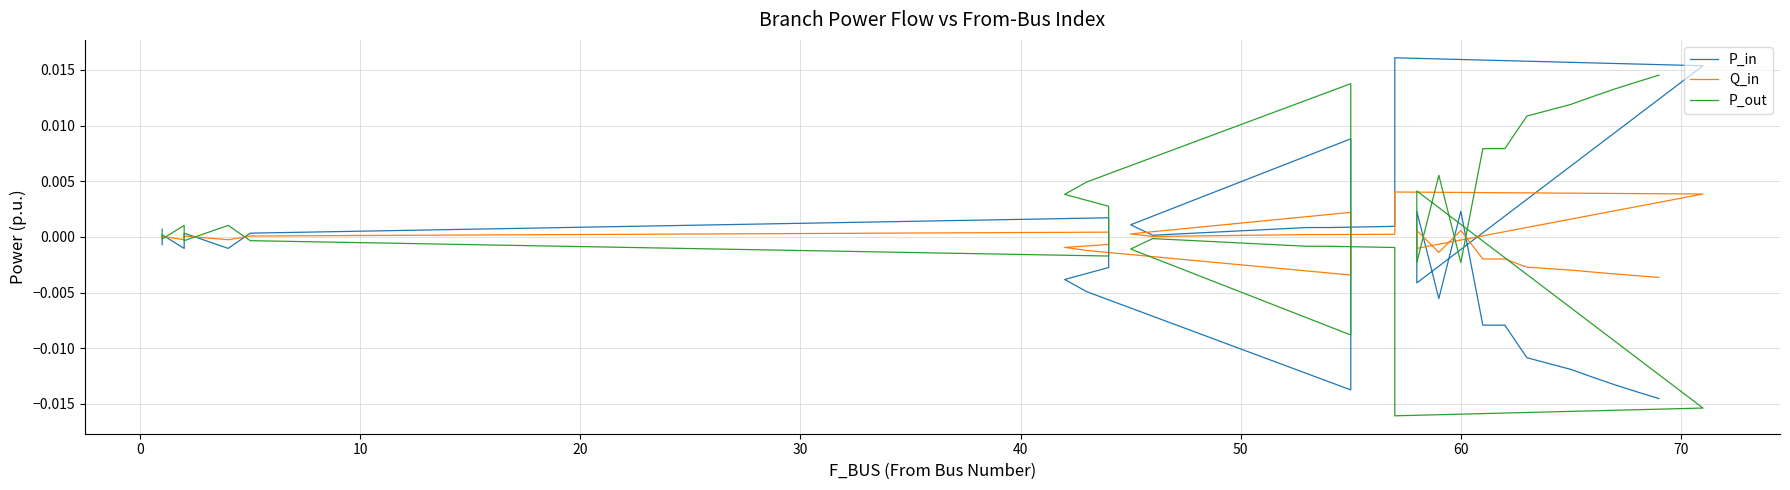

Is it true that P_out equals 0.0 at 70?

False